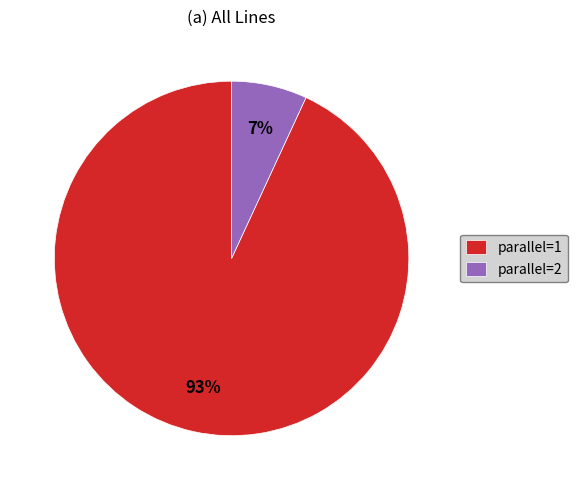

To the nearest percent, what is the average slice percentage?

50%